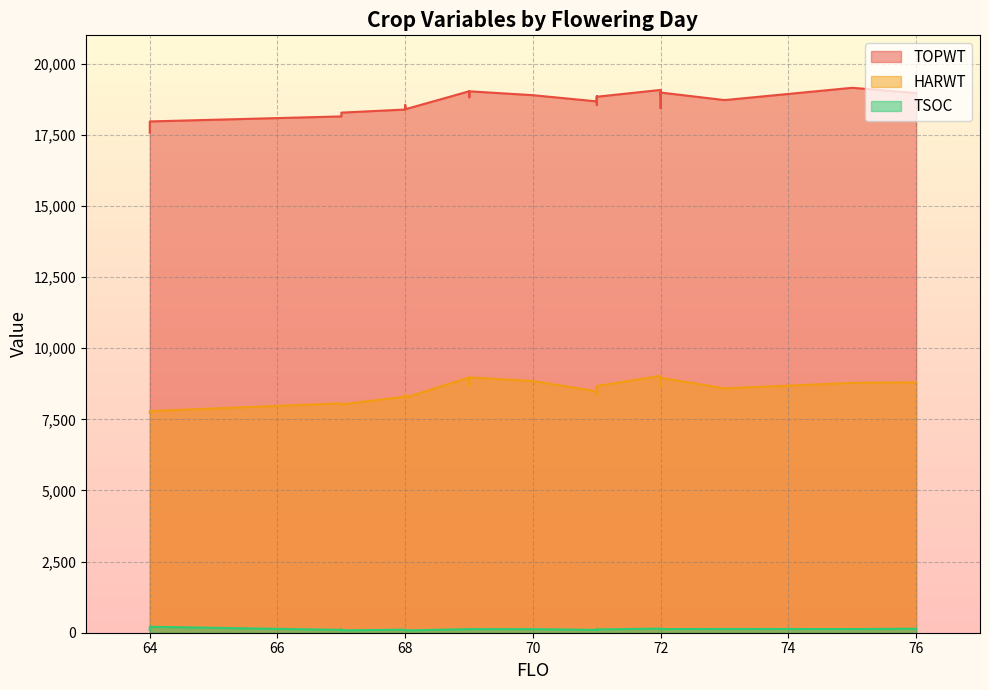

Which has a higher value, 75 or 73?

75